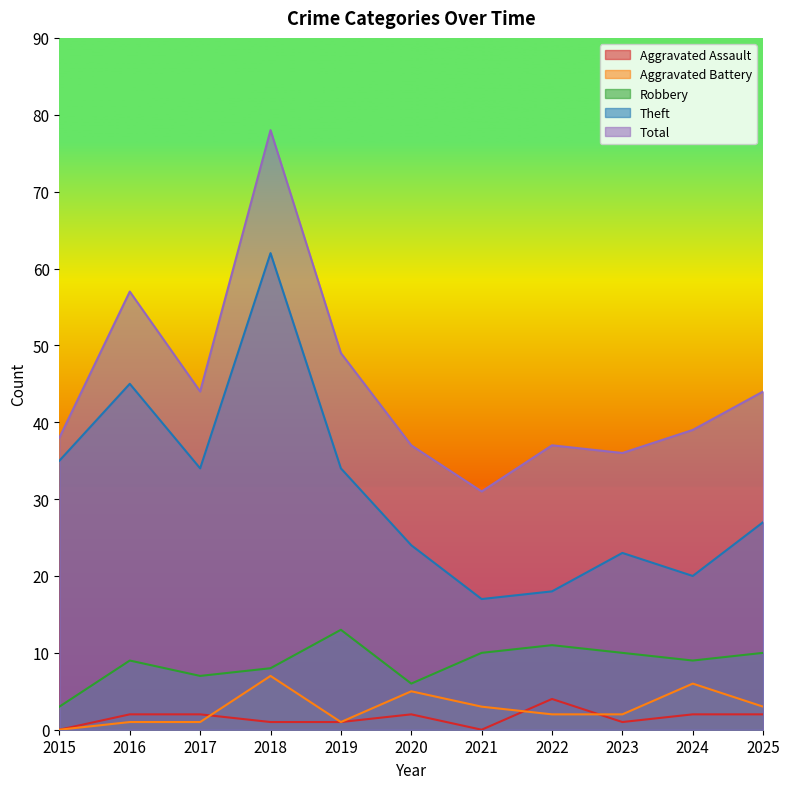

Rank the series at 2024 from lowest to highest value.

Aggravated Assault, Aggravated Battery, Robbery, Theft, Total